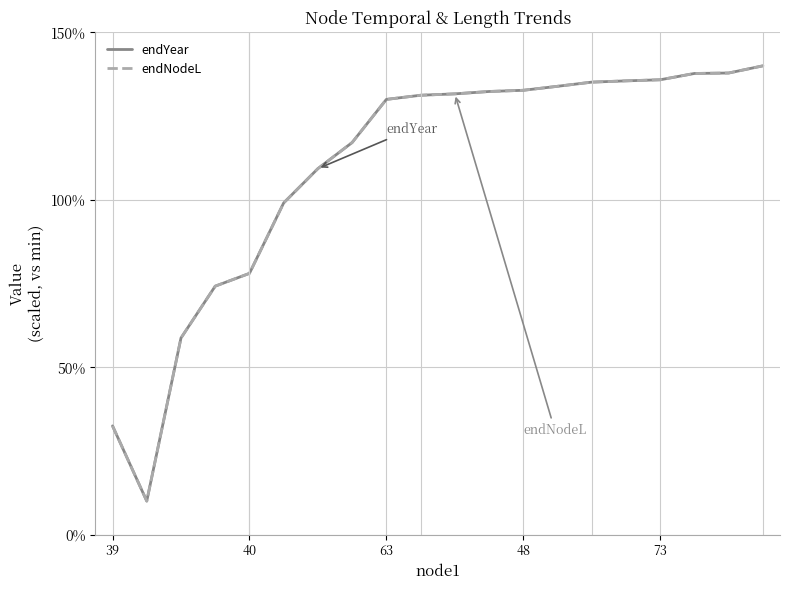

Is this an area chart (filled region under the line)?

No